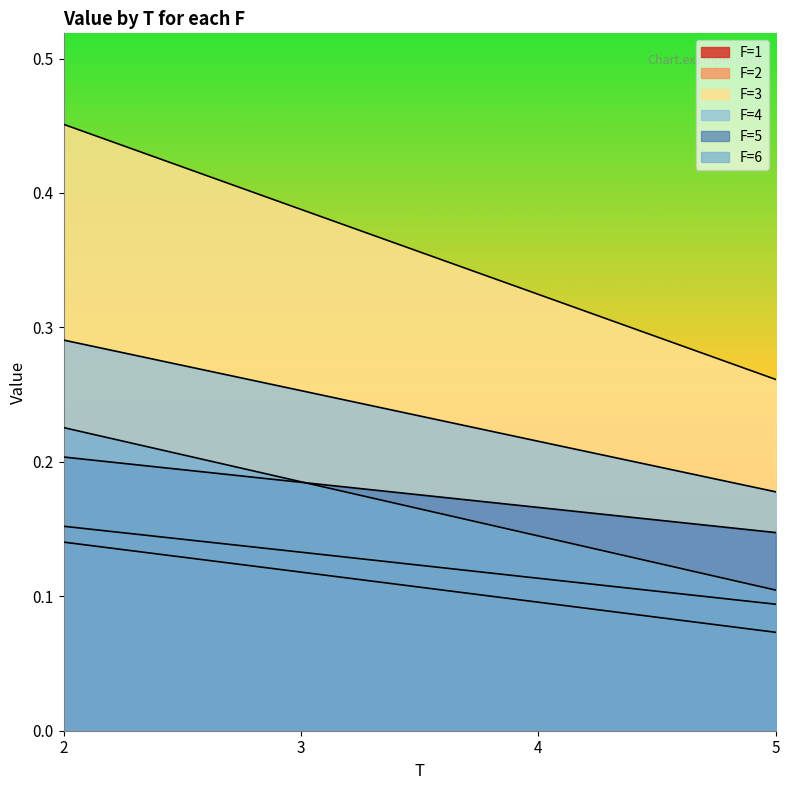

What is the average value of the F=2 series?

0.1